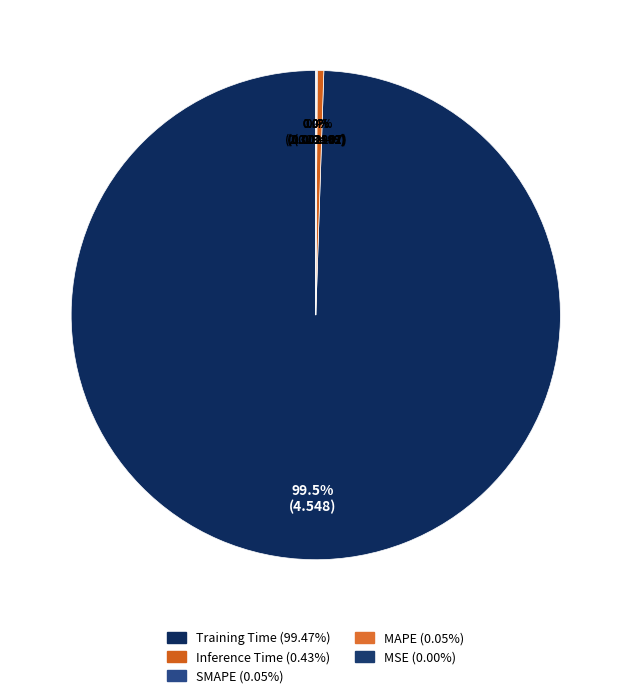

What is the largest slice in the pie chart?

Training Time